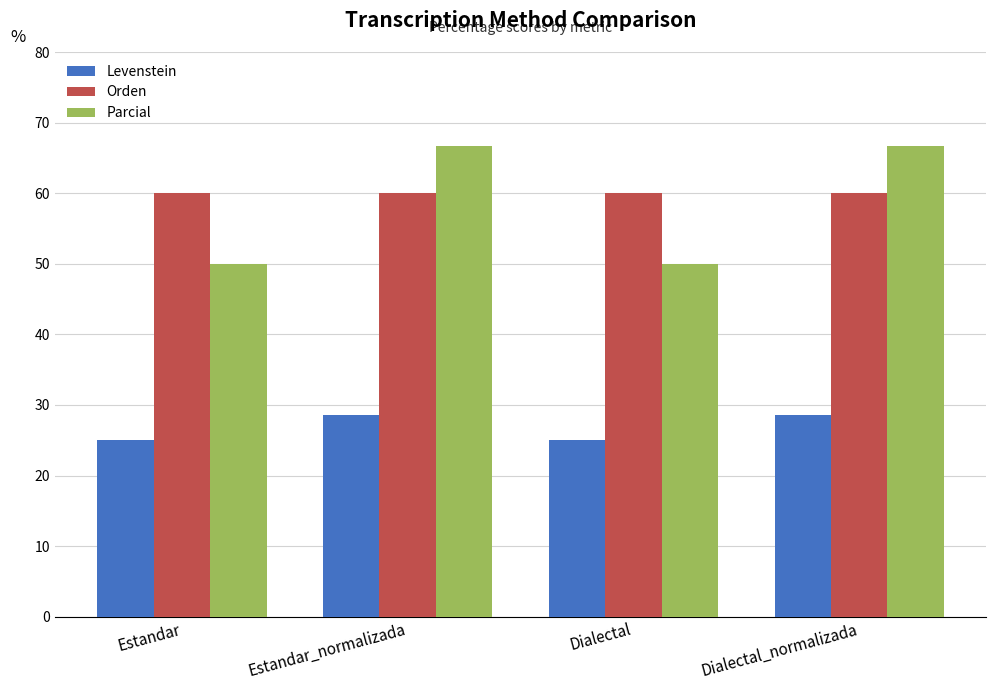

Is it true that Orden equals 83.5 at Estandar_normalizada?

False